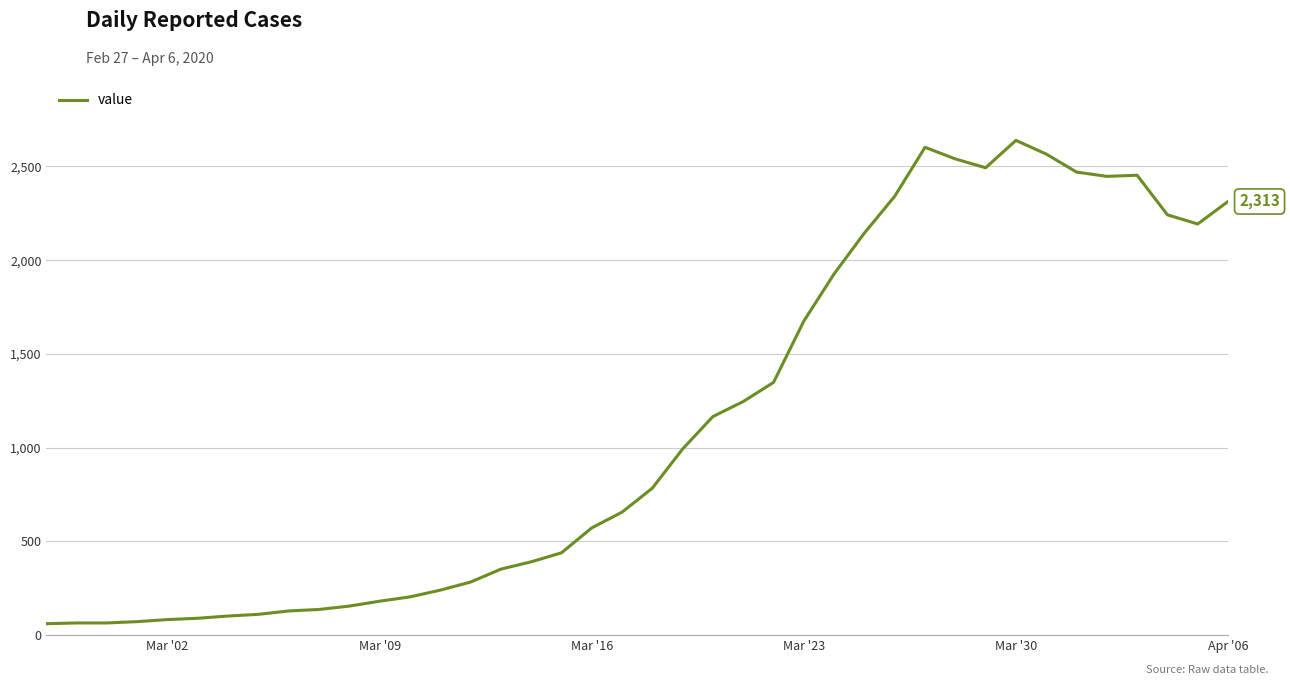

What is the difference between the maximum and minimum values?

2578